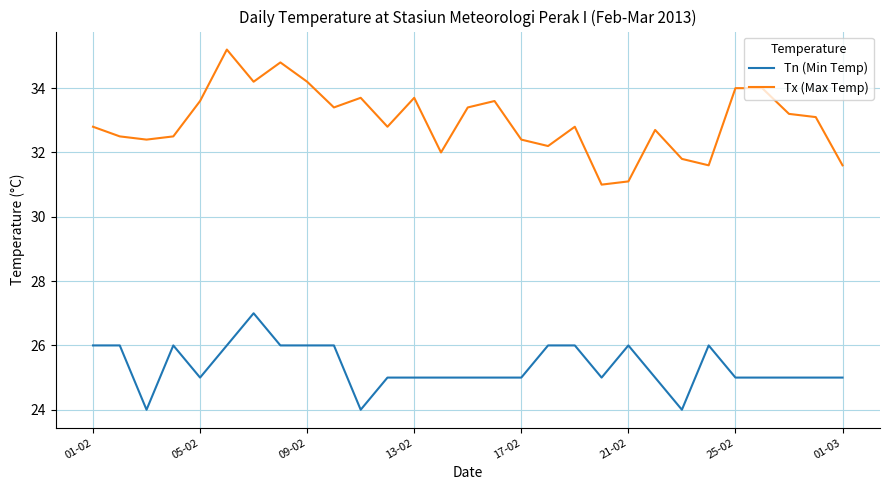

Which series has the largest total across all categories?

Tx (Max Temp)